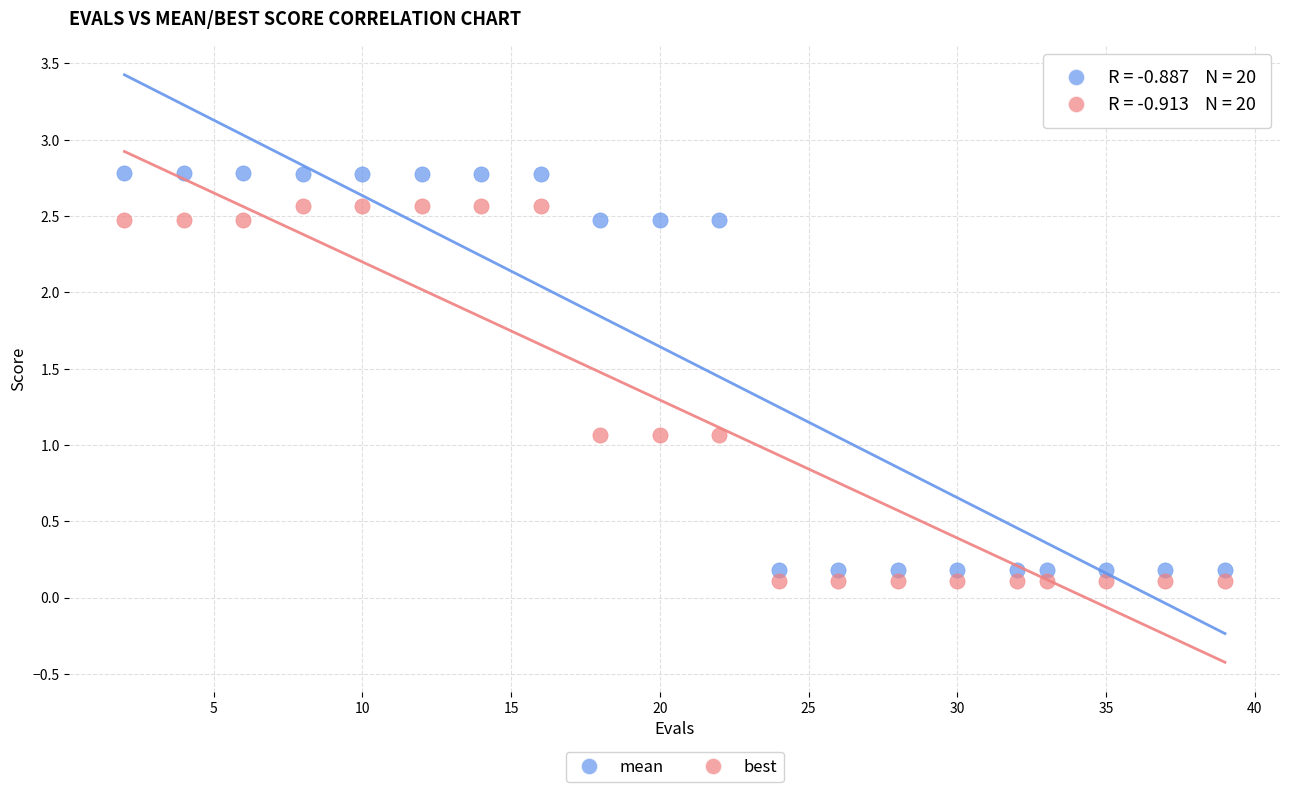

Across all data points, what is the range of X values (max minus min)?

37.0